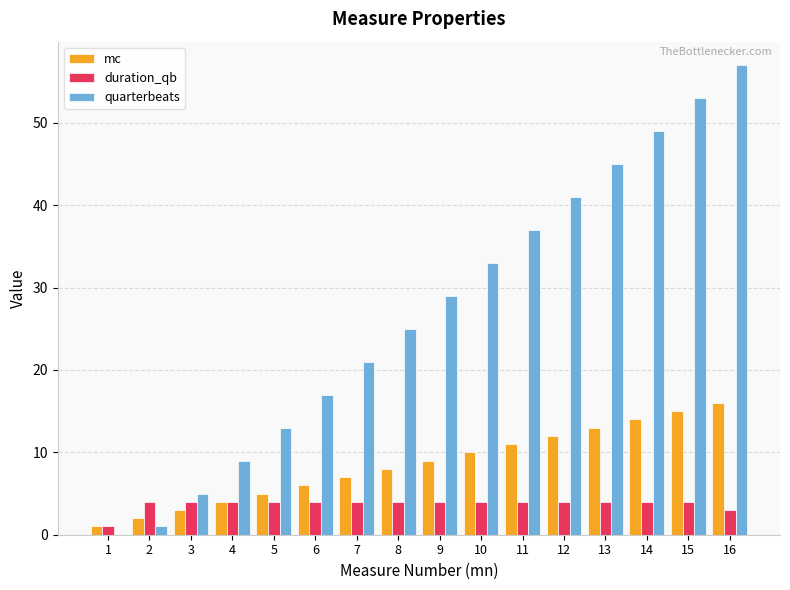

Reading left to right, what are all the values shown in this chart?

mc: 1=1	2=2	3=3	4=4	5=5	6=6	7=7	8=8	9=9	10=10	11=11	12=12	13=13	14=14	15=15	16=16
duration_qb: 1=1	2=4	3=4	4=4	5=4	6=4	7=4	8=4	9=4	10=4	11=4	12=4	13=4	14=4	15=4	16=3
quarterbeats: 1=0	2=1	3=5	4=9	5=13	6=17	7=21	8=25	9=29	10=33	11=37	12=41	13=45	14=49	15=53	16=57